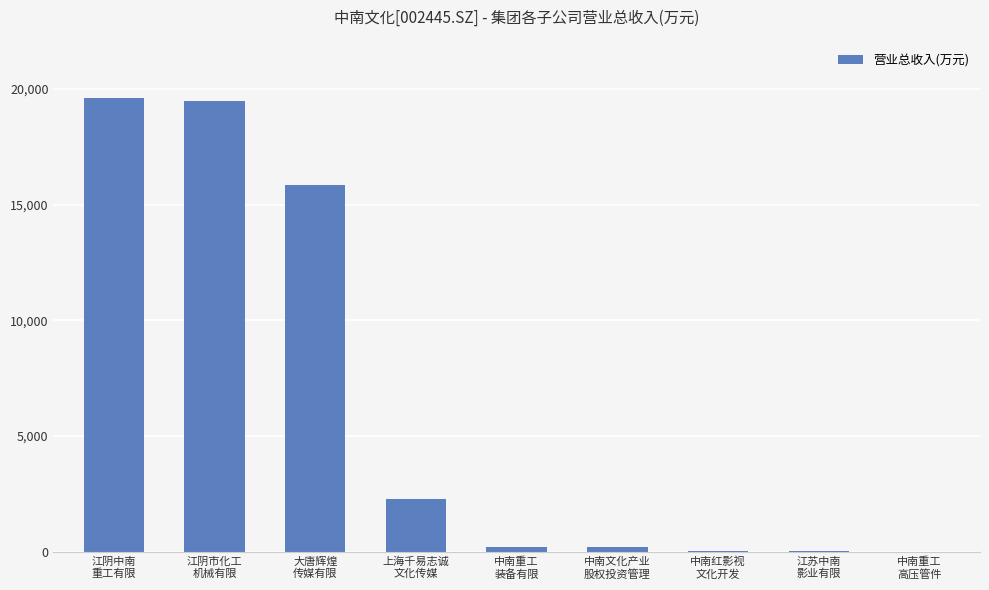

What is the ratio of the value at 大唐辉煌
传媒有限 to the value at 中南红影视
文化开发?

463.3